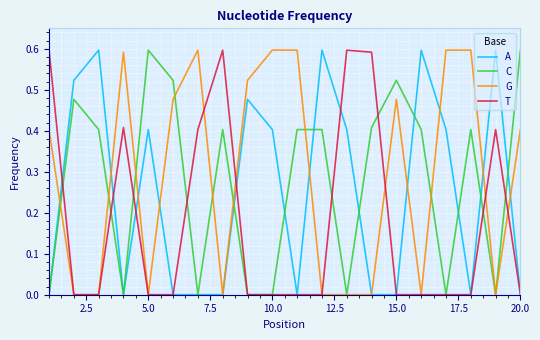

Reading left to right, what are all the values shown in this chart?

A: 0.0	0.5	0.6	0.0	0.4	0.0	0.0	0.0	0.5	0.4	0.0	0.6	0.4	0.0	0.0	0.6	0.4	0.0	0.6	0.0
C: 0.0	0.5	0.4	0.0	0.6	0.5	0.0	0.4	0.0	0.0	0.4	0.4	0.0	0.4	0.5	0.4	0.0	0.4	0.0	0.6
G: 0.4	0.0	0.0	0.6	0.0	0.5	0.6	0.0	0.5	0.6	0.6	0.0	0.0	0.0	0.5	0.0	0.6	0.6	0.0	0.4
T: 0.6	0.0	0.0	0.4	0.0	0.0	0.4	0.6	0.0	0.0	0.0	0.0	0.6	0.6	0.0	0.0	0.0	0.0	0.4	0.0